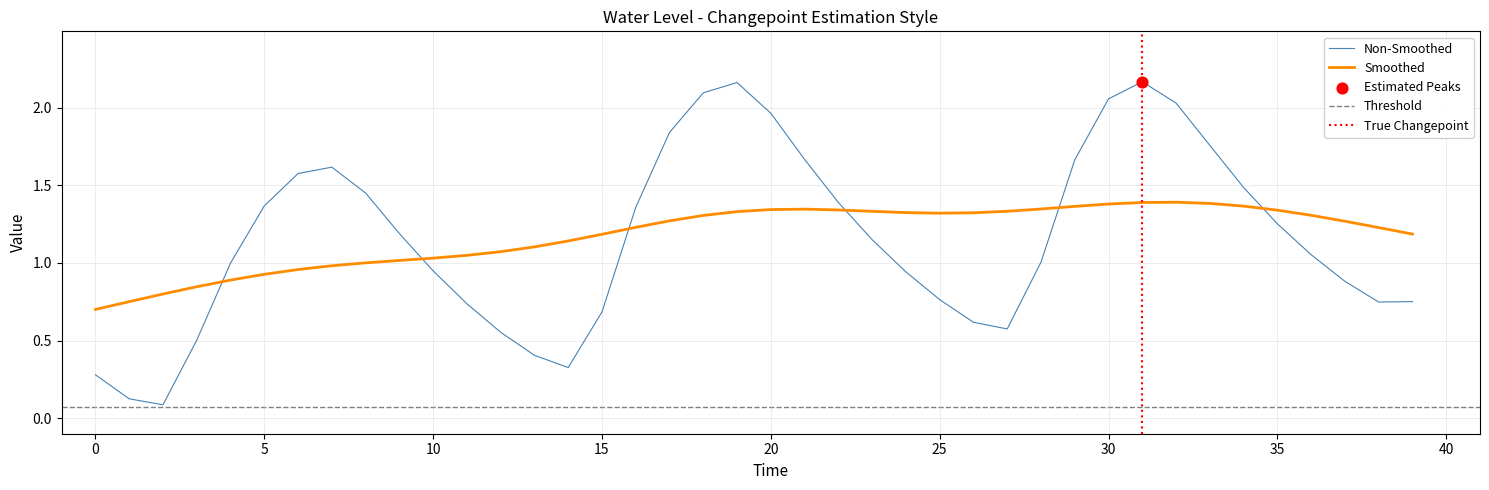

Which has a higher value, 8 or 6?

6